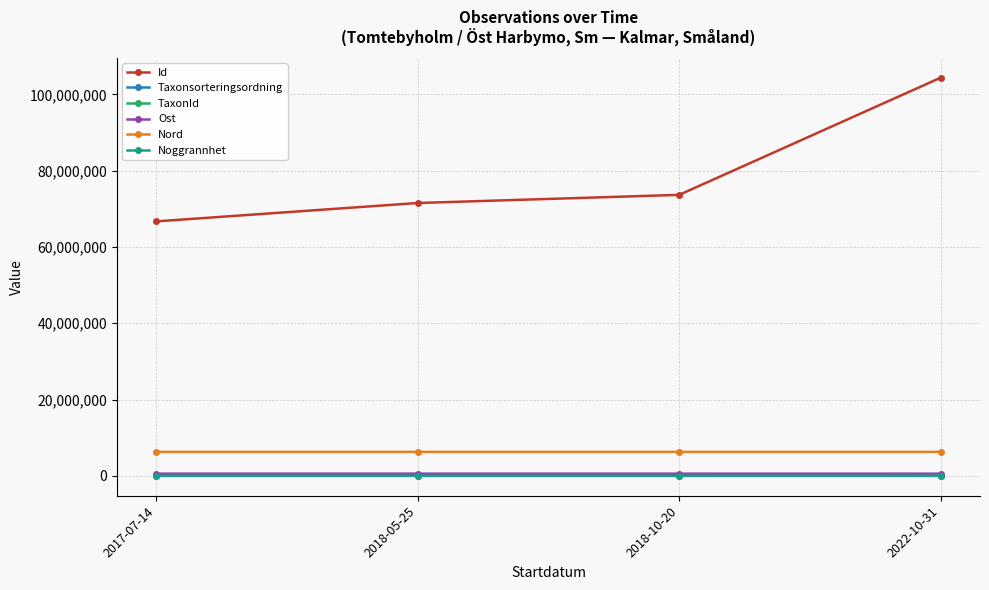

Is the value of Id at 2018-05-25 greater than the value of Ost at 2018-10-20?

Yes